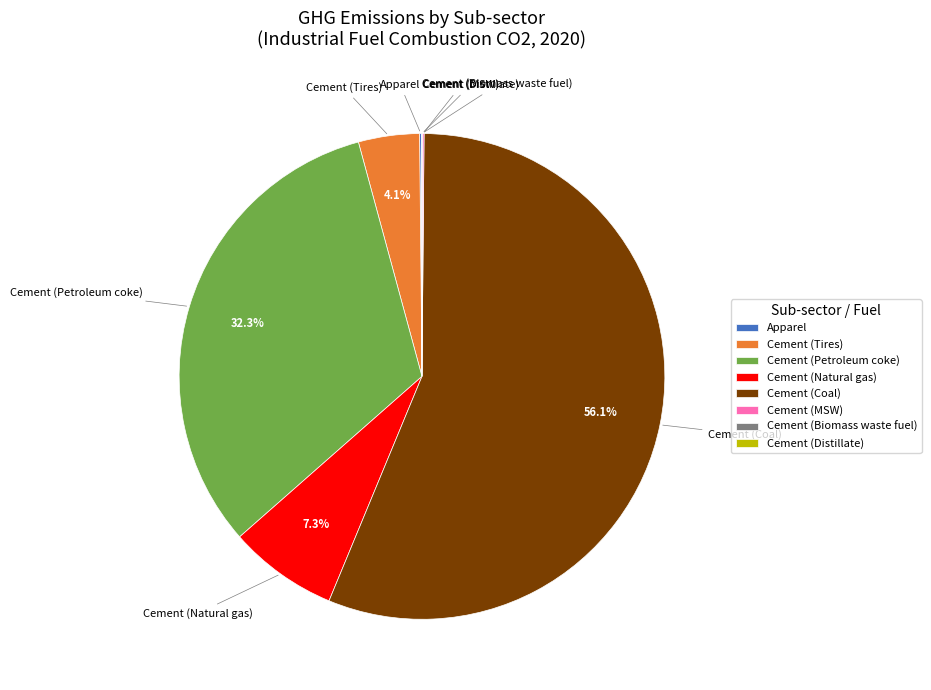

Which has a higher value, Cement (Tires) or Cement (Coal)?

Cement (Coal)